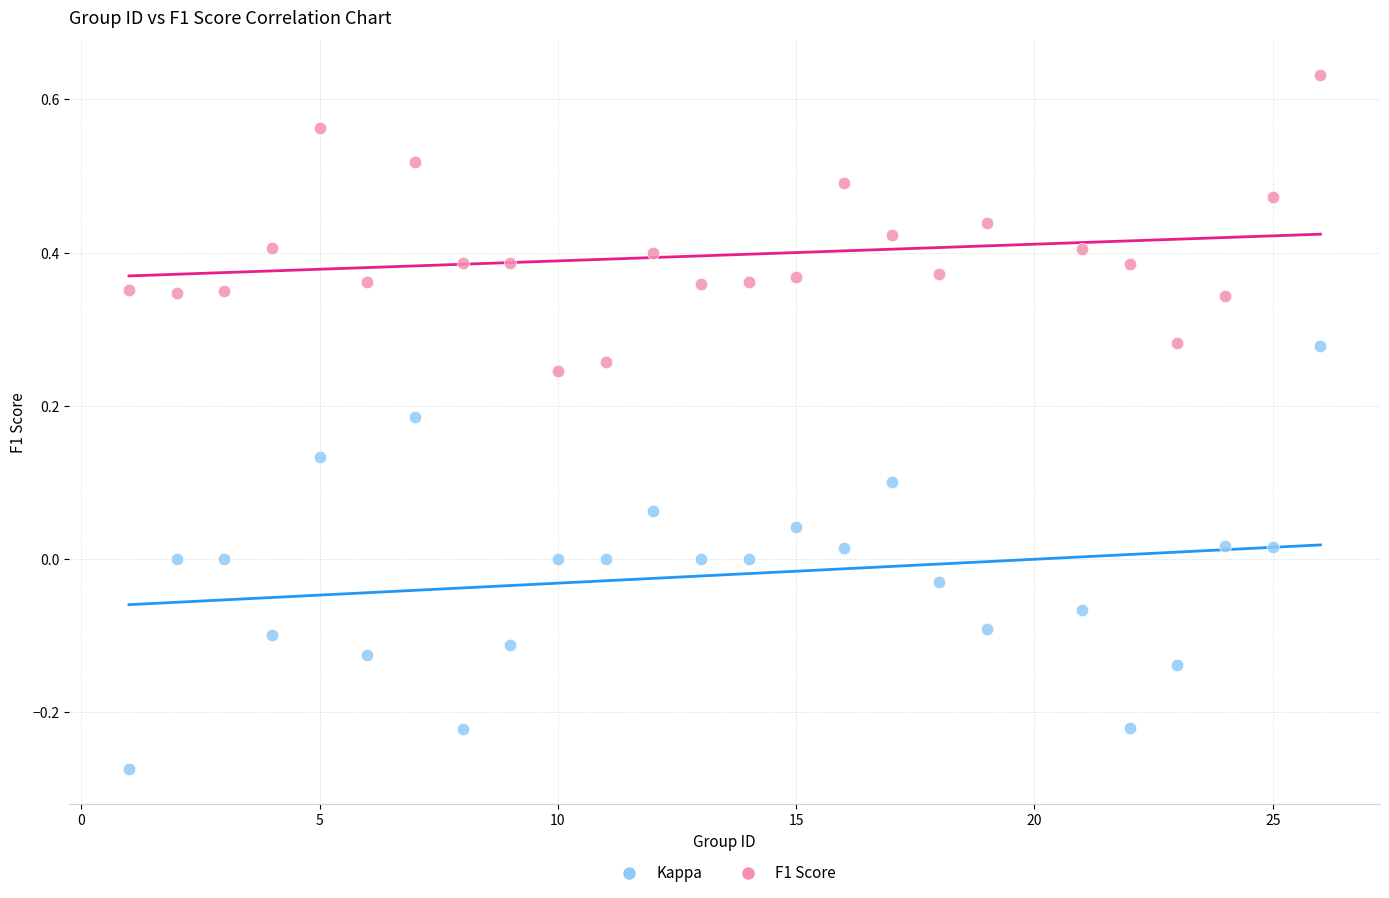

Which series reaches the minimum Y coordinate?

Kappa